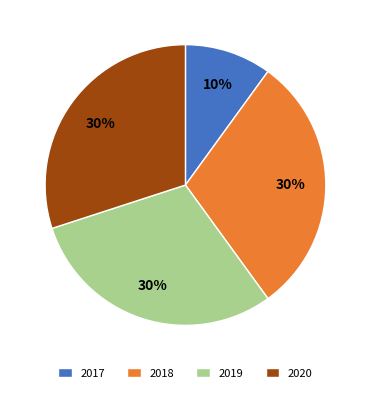

To the nearest percent, what is the difference between the largest and smallest slice percentages?

20%